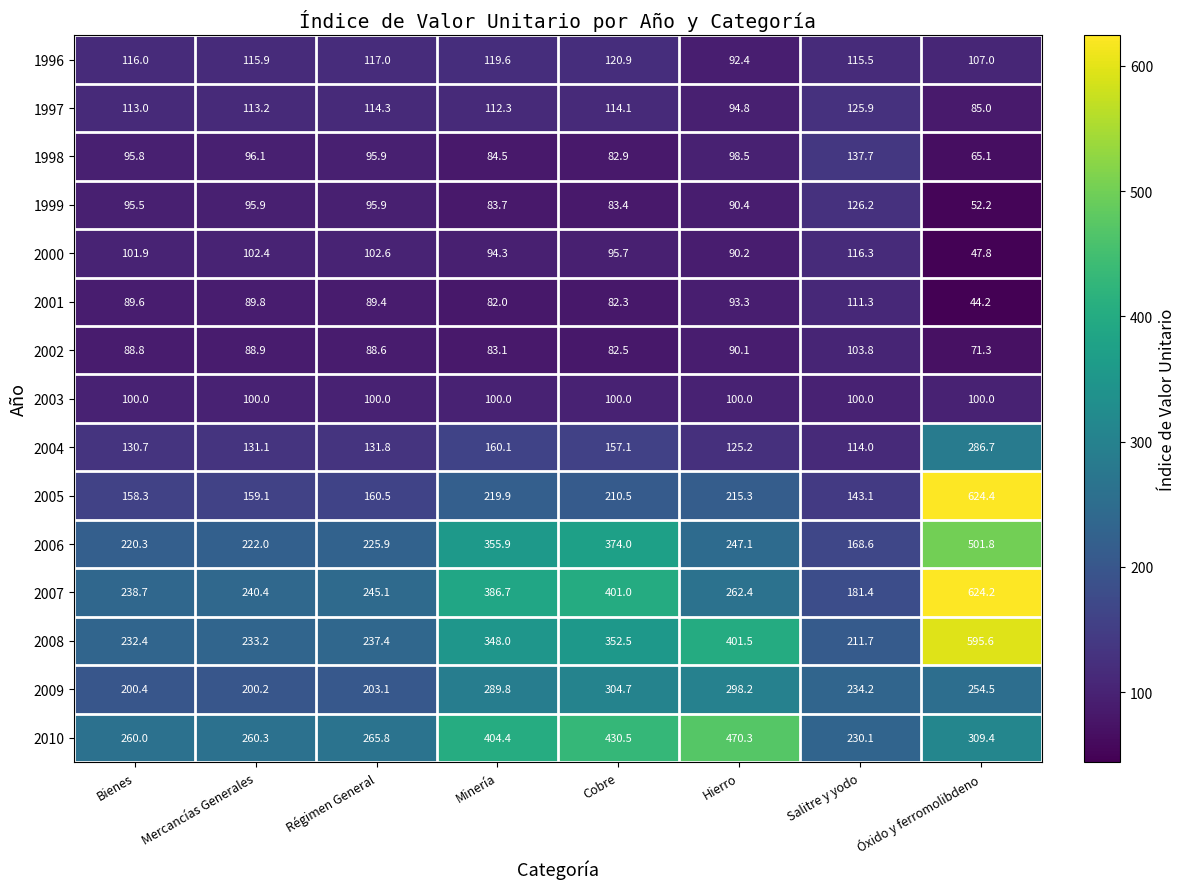

How many categories are shown in the chart?

8